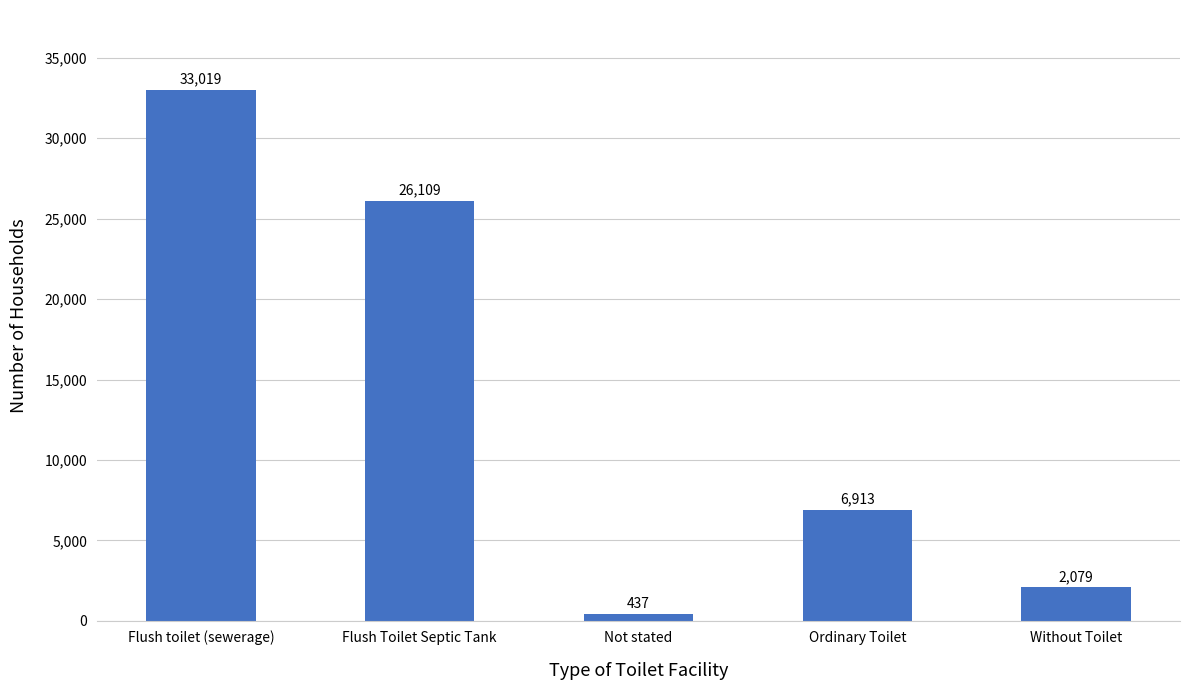

Which category has the lowest value across all series?

Not stated